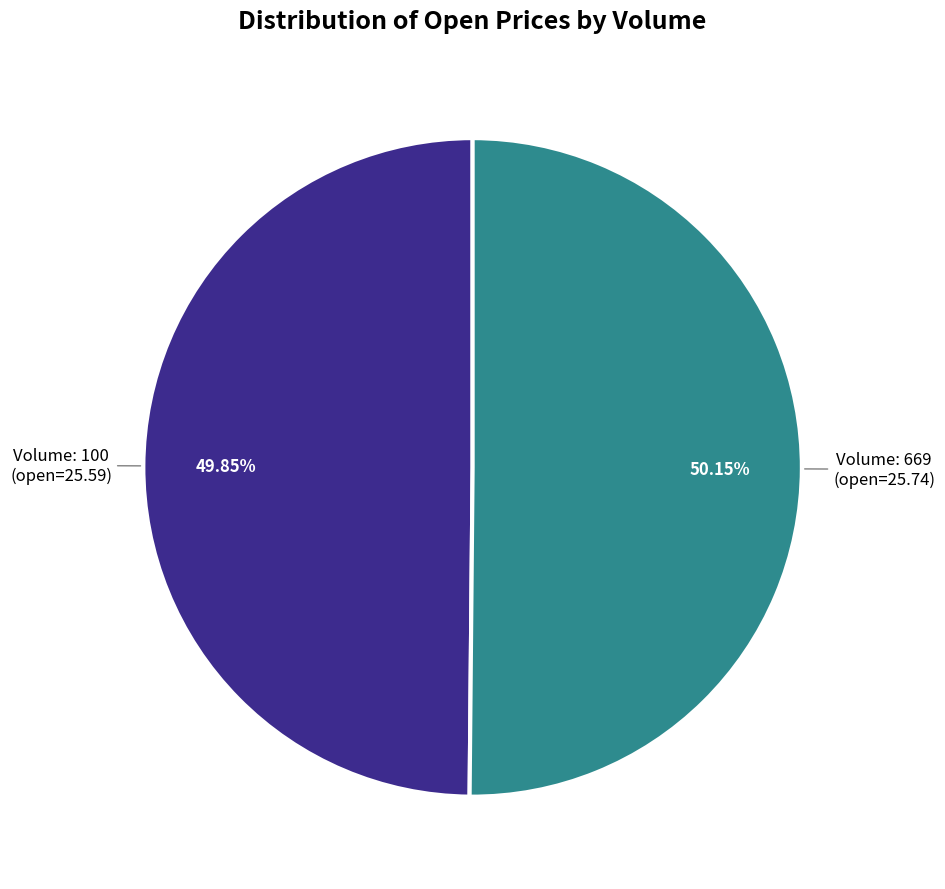

Is there any slice that represents more than half of the pie?

Yes